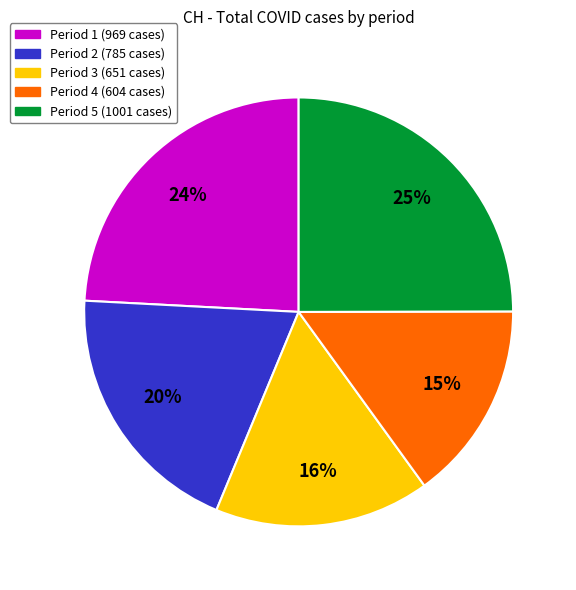

To the nearest percent, what is the average slice percentage?

20%